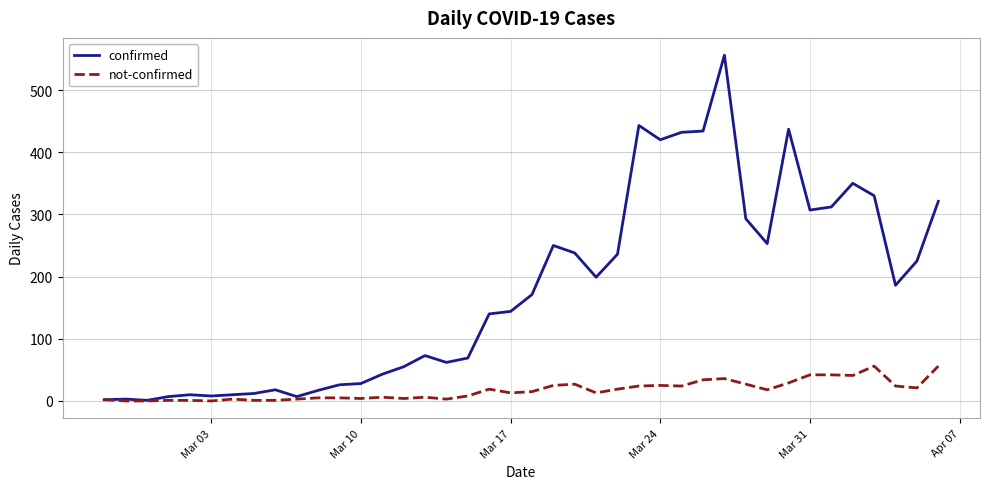

Rank the series by their maximum value, from lowest to highest.

not-confirmed, confirmed